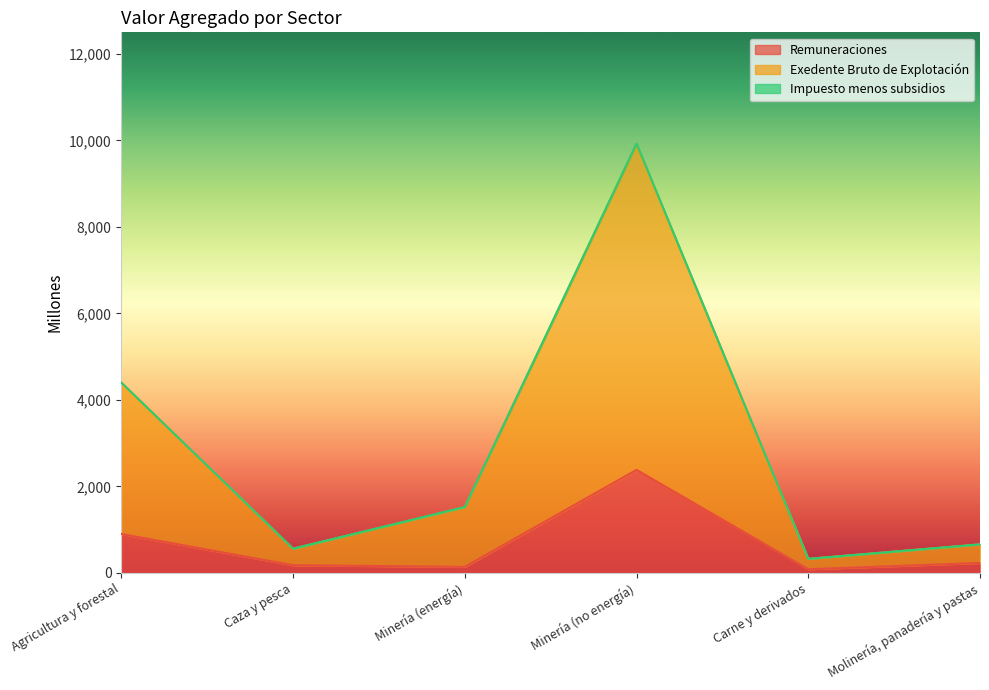

How many values in the Remuneraciones series are below 230?

3